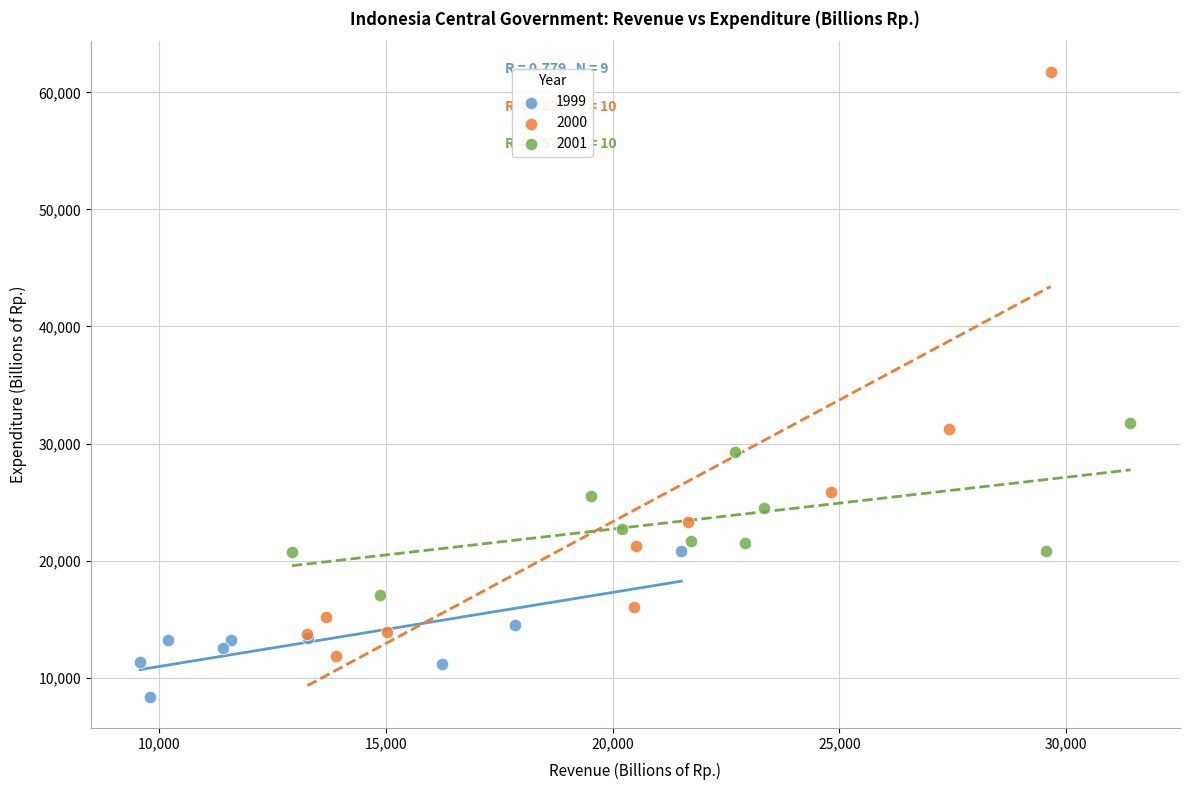

What are all the series names shown in the legend?

1999, 2000, 2001